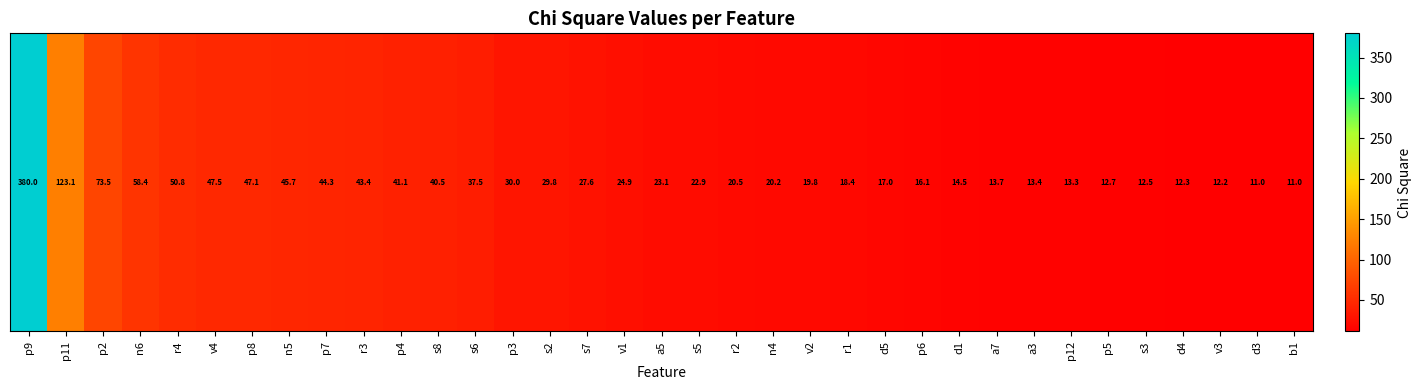

At which label is the value closest to 195?

p11